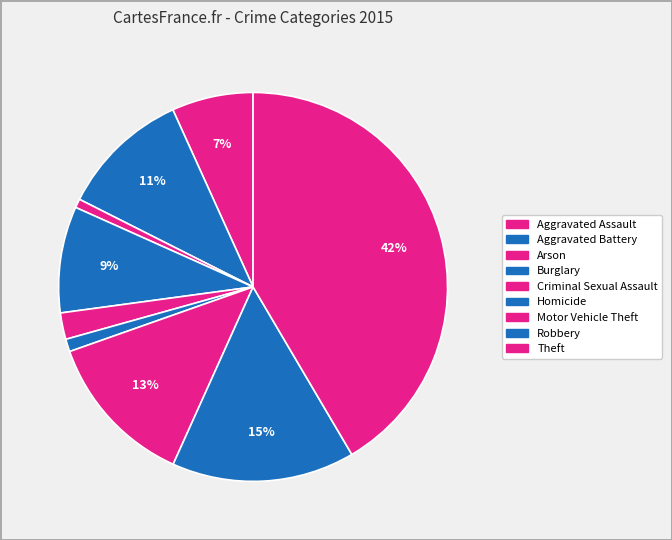

True or false: Arson accounts for 1% of the total.

True